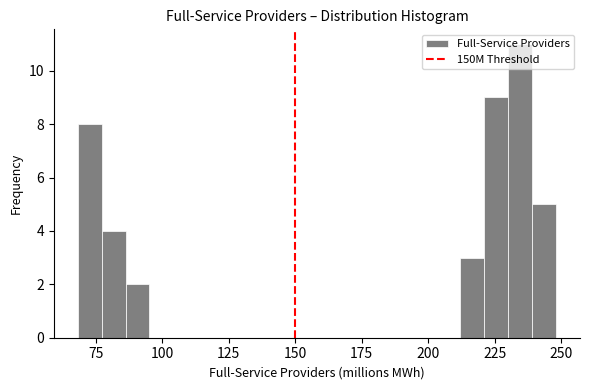

Around what value on the x-axis is the tallest bar? Give the approximate position of its centre, as read against the axis.

235